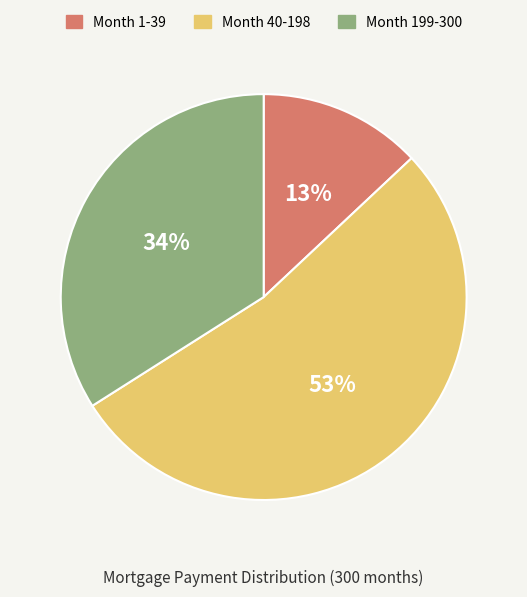

What is the ratio of the value at Month 40-198 to the value at Month 1-39?

4.1